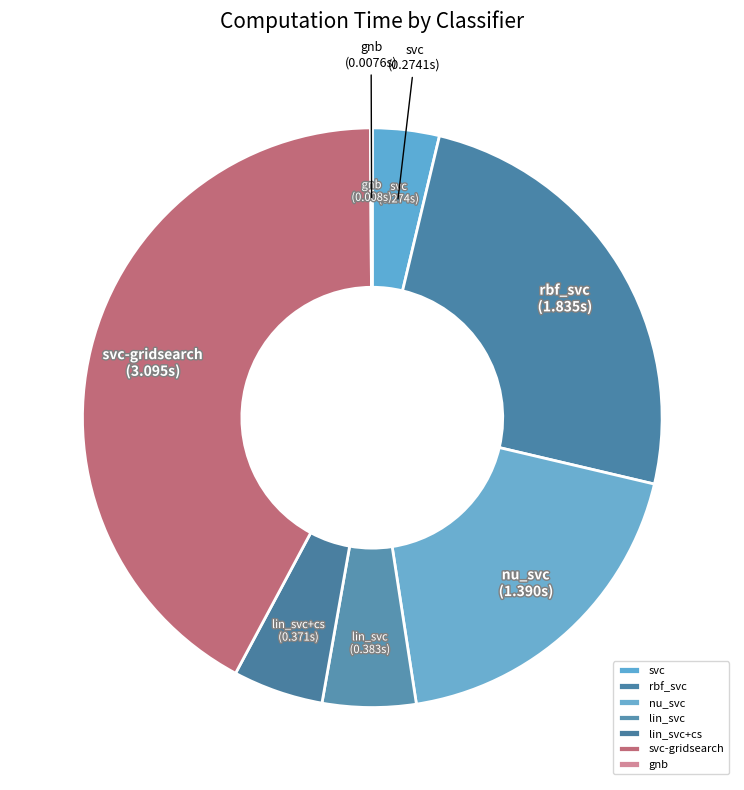

Which slice is the largest?

svc-gridsearch